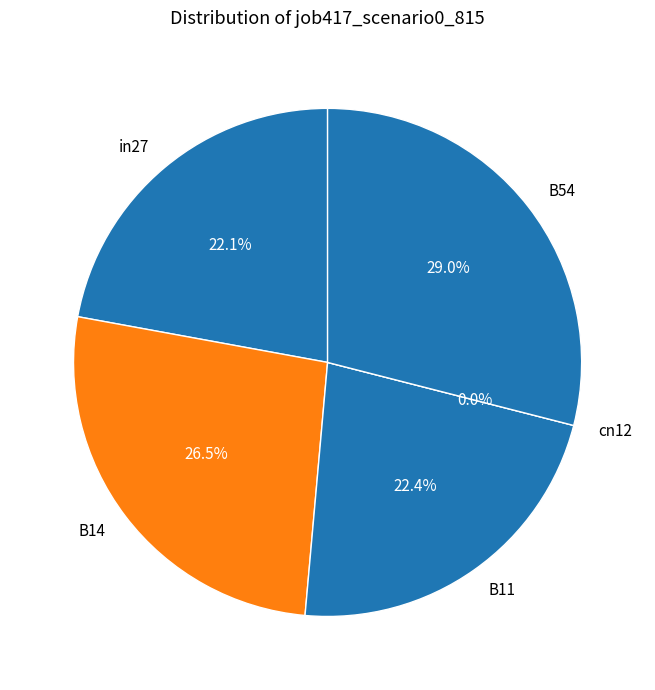

To the nearest percent, what is the difference between the largest and smallest slice percentages?

29%